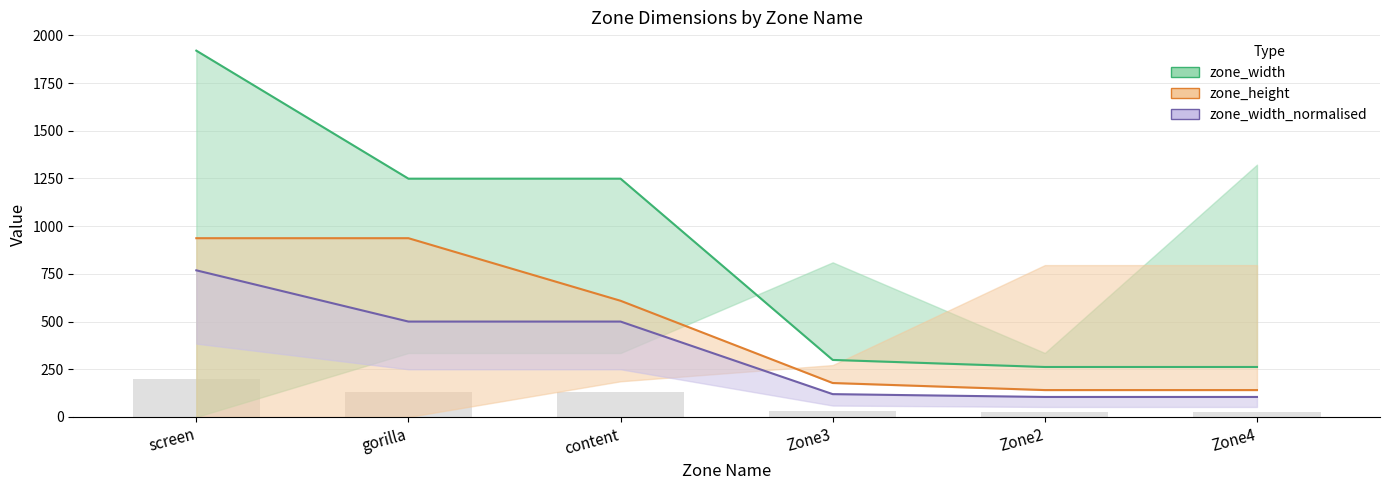

The zone_width series shows 680.6 at content. True or false?

False